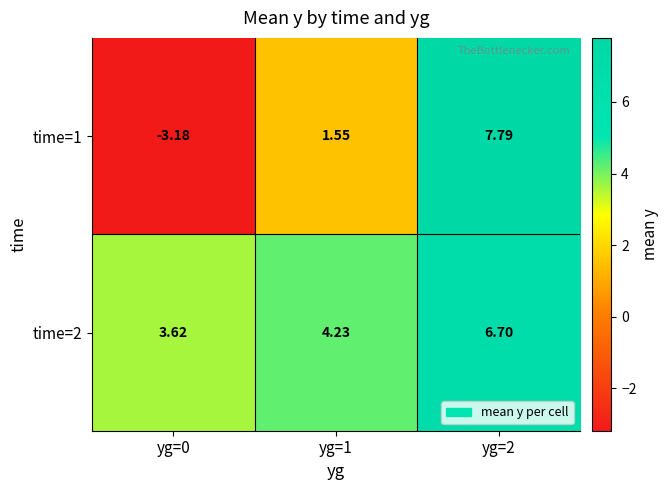

Is the value of time=2 at yg=1 greater than the value of time=1 at yg=2?

No